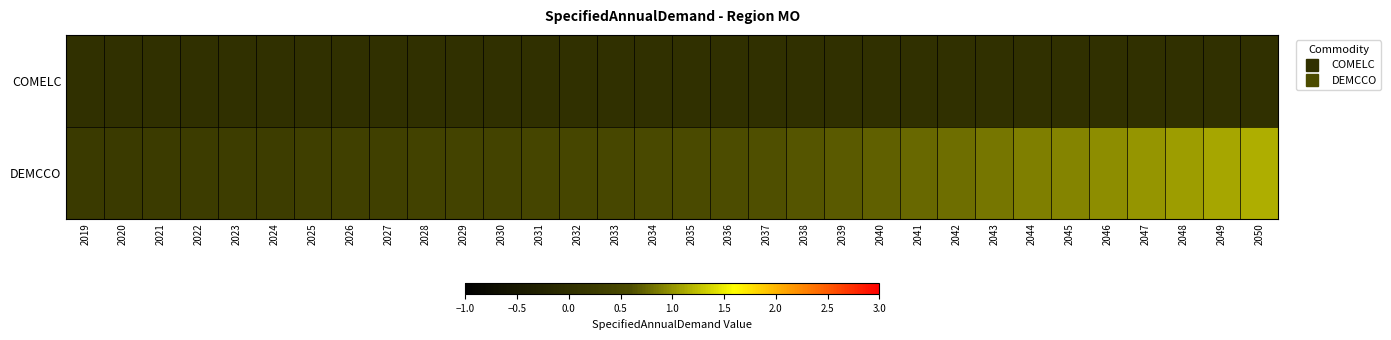

Reading right to left, transcribe all the data shown in this chart.

COMELC: 2050=0.0	2049=0.0	2048=0.0	2047=0.0	2046=0.0	2045=0.0	2044=0.0	2043=0.0	2042=0.0	2041=0.0	2040=0.0	2039=0.0	2038=0.0	2037=0.0	2036=0.0	2035=0.0	2034=0.0	2033=0.0	2032=0.0	2031=0.0	2030=0.0	2029=0.0	2028=0.0	2027=0.0	2026=0.0	2025=0.0	2024=0.0	2023=0.0	2022=0.0	2021=0.0	2020=0.0	2019=0.0
DEMCCO: 2050=1.2	2049=1.1	2048=1.1	2047=1.0	2046=1.0	2045=0.9	2044=0.9	2043=0.8	2042=0.8	2041=0.8	2040=0.7	2039=0.7	2038=0.7	2037=0.6	2036=0.6	2035=0.6	2034=0.5	2033=0.5	2032=0.5	2031=0.4	2030=0.4	2029=0.4	2028=0.4	2027=0.4	2026=0.3	2025=0.3	2024=0.3	2023=0.3	2022=0.3	2021=0.2	2020=0.2	2019=0.2